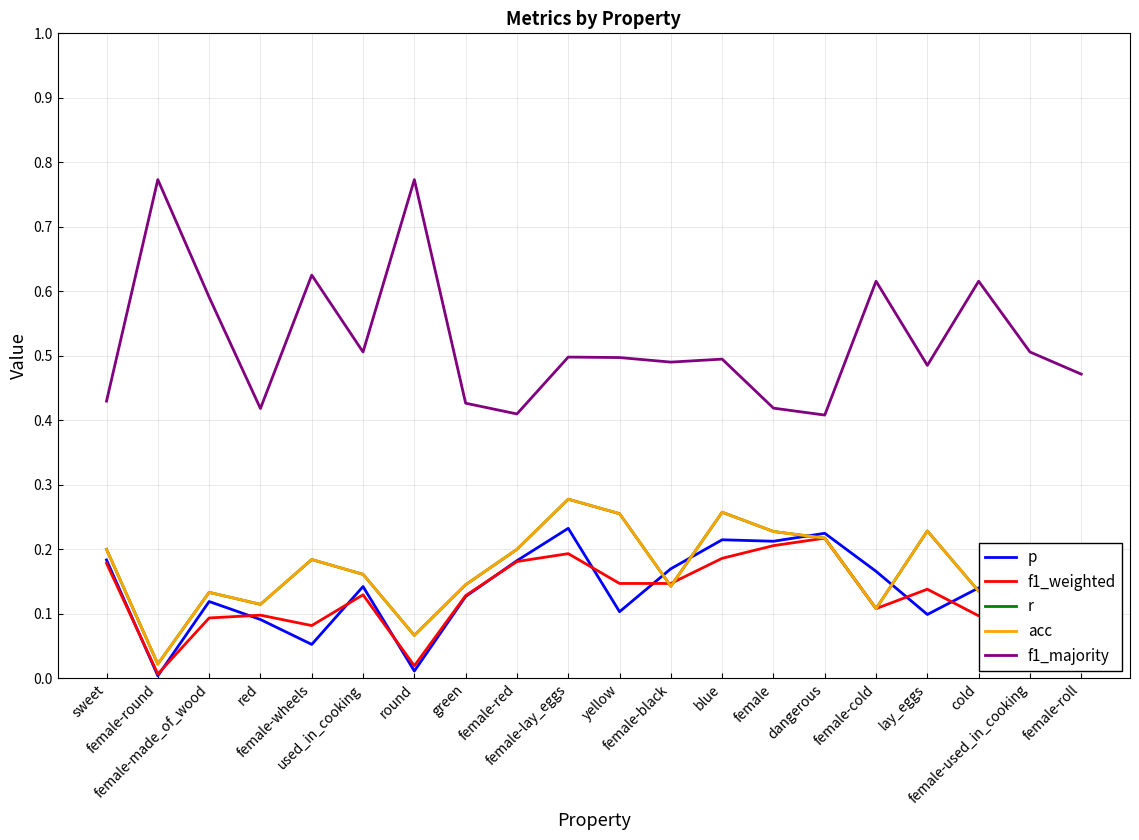

Reading right to left, transcribe all the data shown in this chart.

p: 0.1	0.2	0.1	0.1	0.2	0.2	0.2	0.2	0.2	0.1	0.2	0.2	0.1	0.0	0.1	0.1	0.1	0.1	0.0	0.2
f1_weighted: 0.1	0.1	0.1	0.1	0.1	0.2	0.2	0.2	0.1	0.1	0.2	0.2	0.1	0.0	0.1	0.1	0.1	0.1	0.0	0.2
r: 0.1	0.2	0.1	0.2	0.1	0.2	0.2	0.3	0.1	0.3	0.3	0.2	0.1	0.1	0.2	0.2	0.1	0.1	0.0	0.2
acc: 0.1	0.2	0.1	0.2	0.1	0.2	0.2	0.3	0.1	0.3	0.3	0.2	0.1	0.1	0.2	0.2	0.1	0.1	0.0	0.2
f1_majority: 0.5	0.5	0.6	0.5	0.6	0.4	0.4	0.5	0.5	0.5	0.5	0.4	0.4	0.8	0.5	0.6	0.4	0.6	0.8	0.4